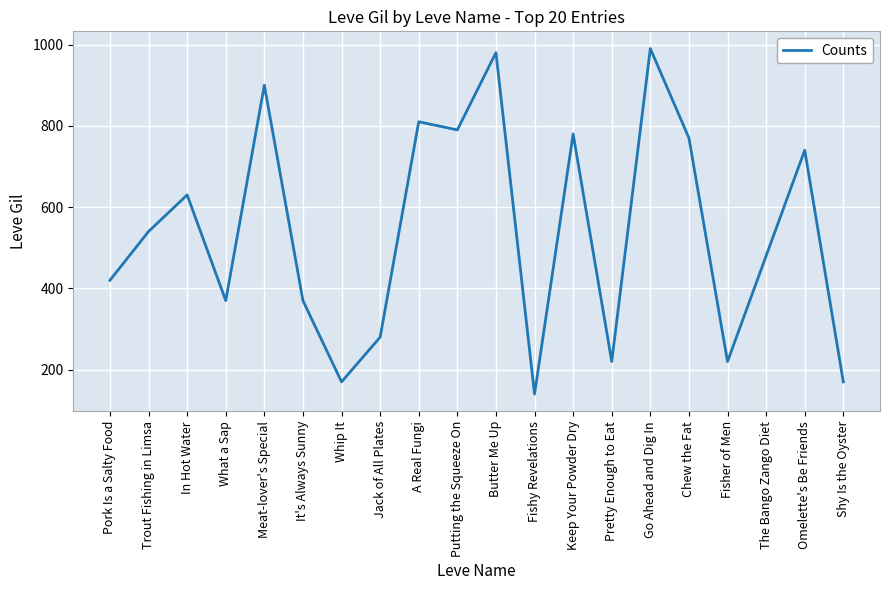

What is the maximum value shown in the chart?

990